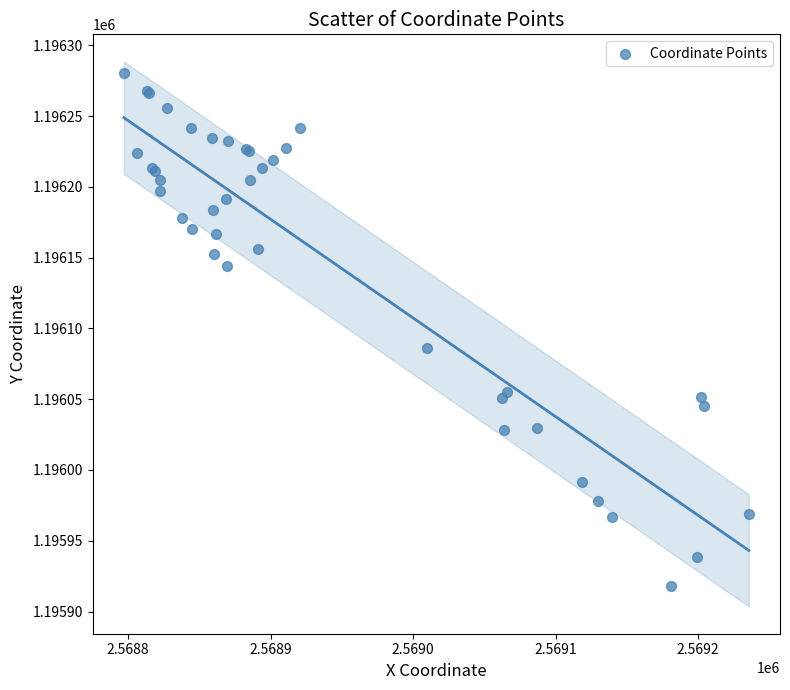

What Y value in the scatter plot is closest to 1196099?

1196085.9